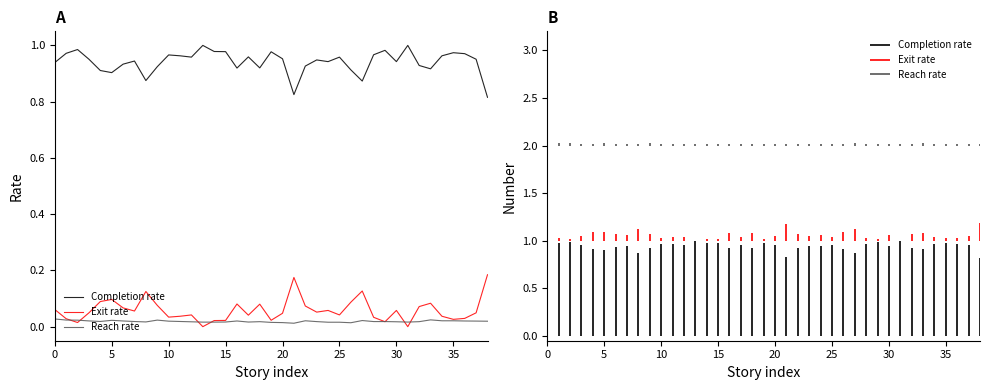

At how many categories does at least one series exceed 0?

39